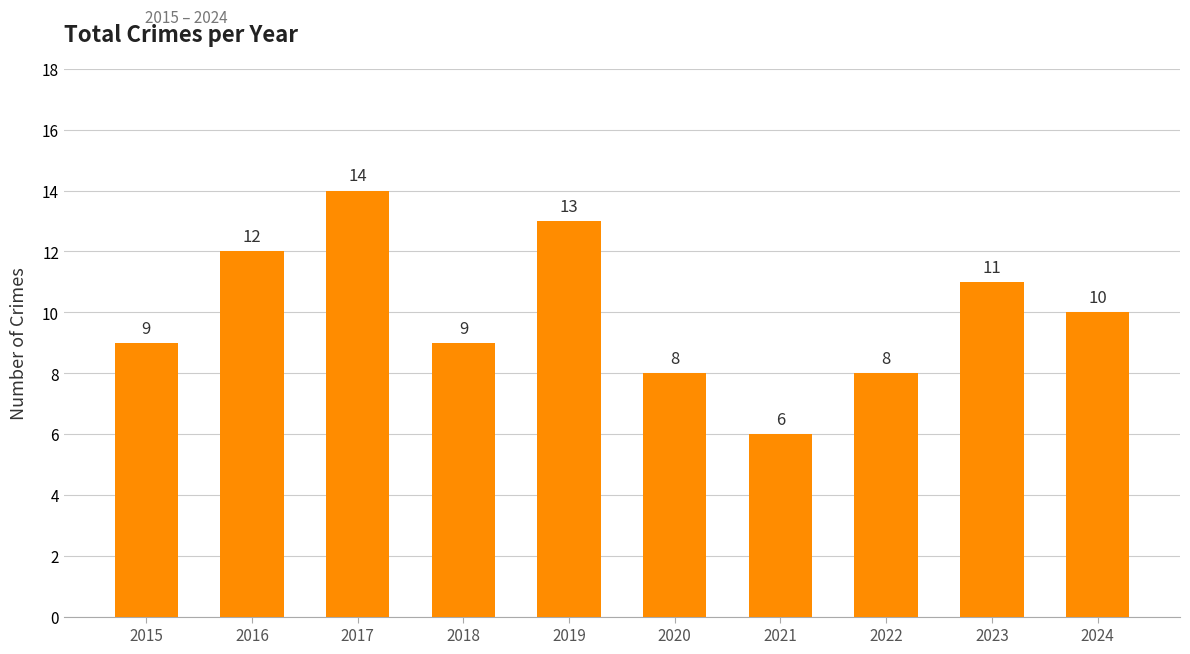

Where is the data nearest to the value 10?

2024